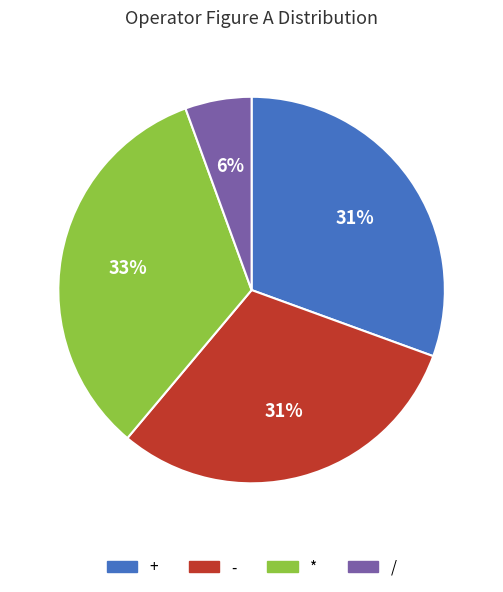

Is there any slice that represents more than half of the pie?

No